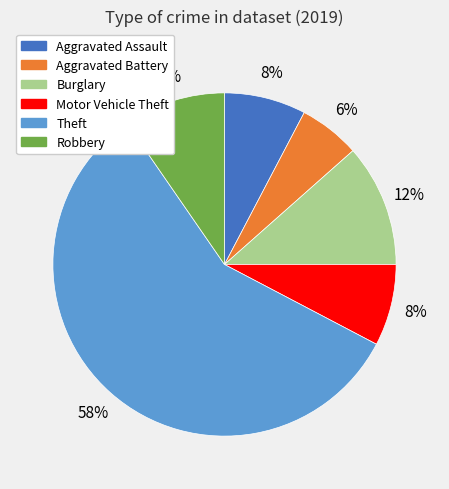

Is there any slice that represents more than half of the pie?

Yes